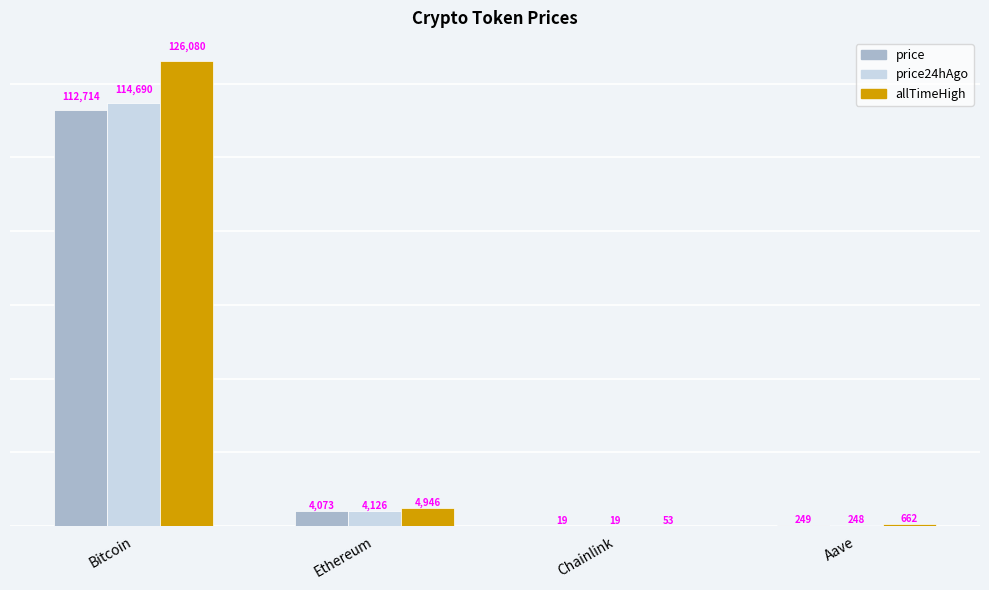

Is the value of price at Chainlink greater than the value of price24hAgo at Aave?

No